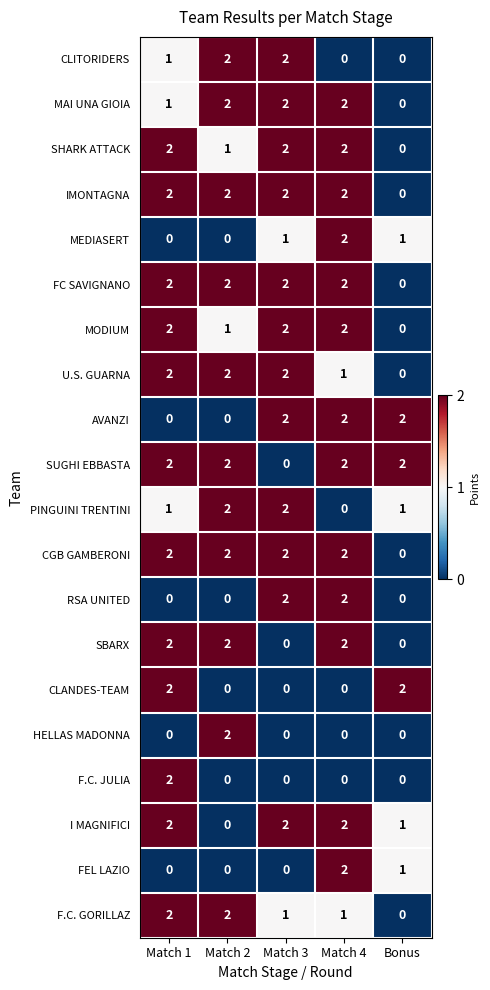

The SUGHI EBBASTA series shows 1 at Match 2. True or false?

False